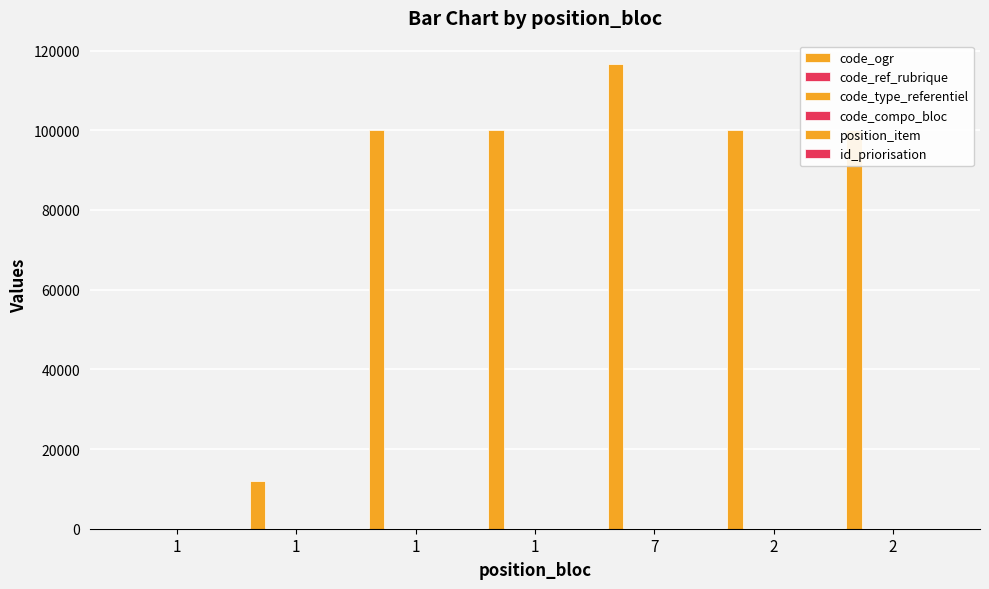

Are the bars grouped side by side (vs. stacked)?

Yes